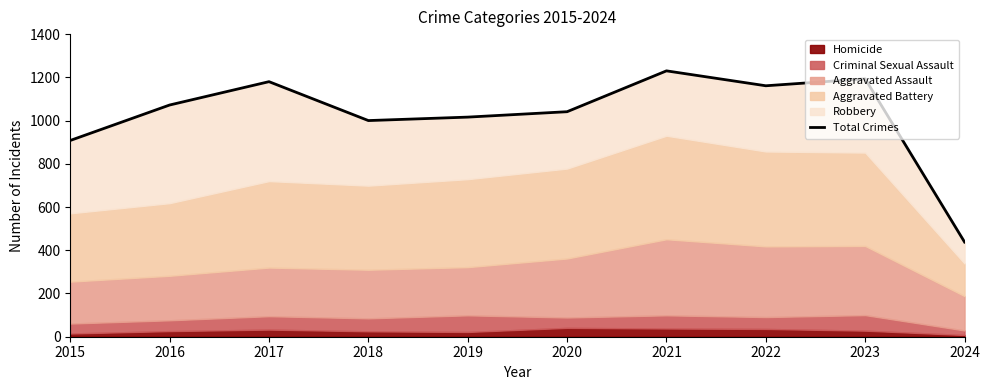

Which label corresponds to the largest value in the chart?

2021